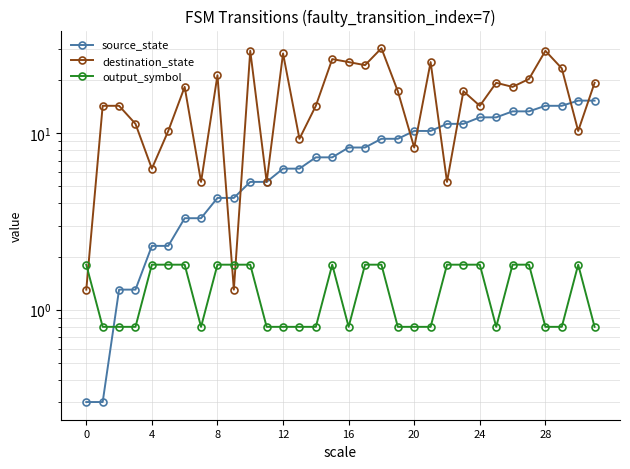

Rank the series by their maximum value, from highest to lowest.

destination_state, source_state, output_symbol